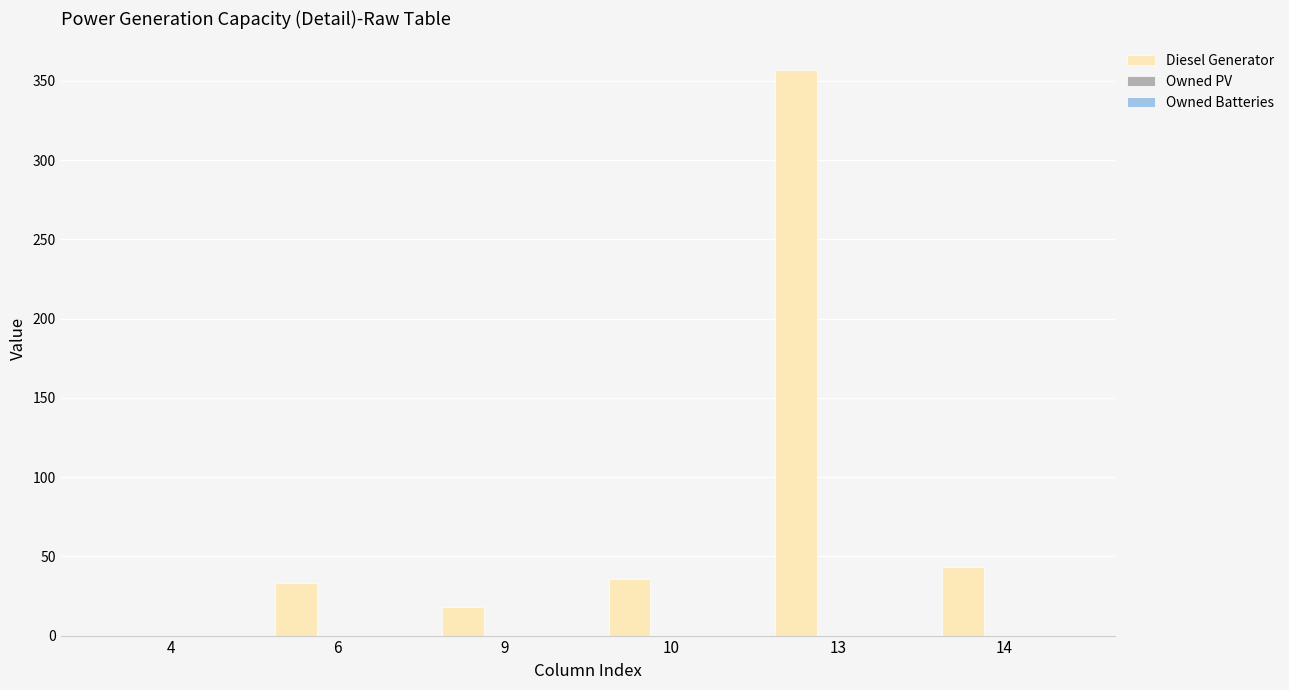

What is the sum of all values?

487